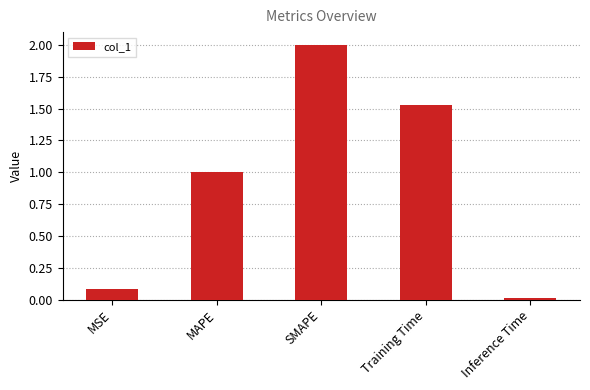

List the labels in order of value, smallest first.

Inference Time, MSE, MAPE, Training Time, SMAPE